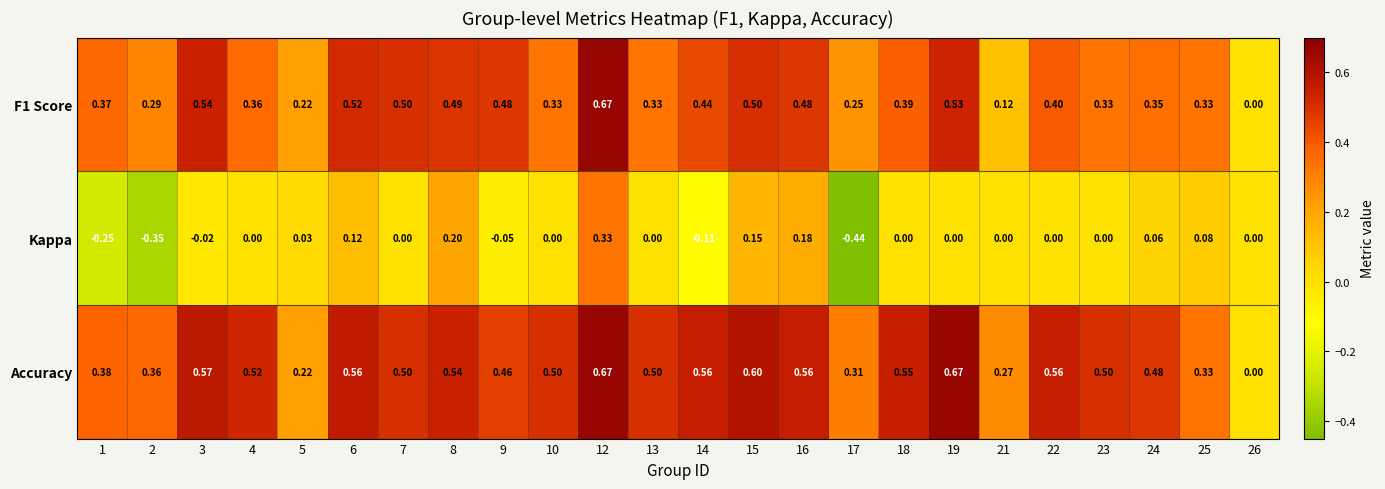

How many positive values does the Accuracy series have?

23